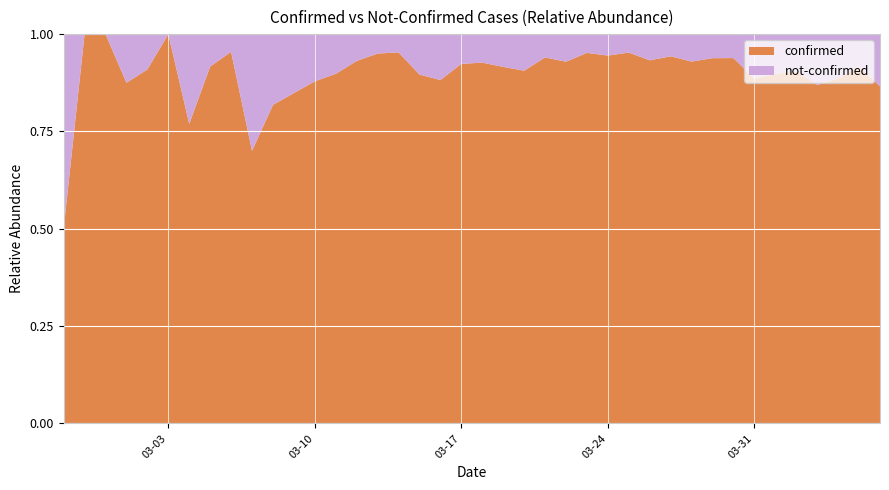

Reading left to right, list all the values displayed in this chart.

confirmed: 2020-02-27=2	2020-02-28=4	2020-02-29=1	2020-03-01=7	2020-03-02=10	2020-03-03=8	2020-03-04=10	2020-03-05=11	2020-03-06=21	2020-03-07=7	2020-03-08=18	2020-03-09=28	2020-03-10=29	2020-03-11=44	2020-03-12=54	2020-03-13=76	2020-03-14=61	2020-03-15=69	2020-03-16=142	2020-03-17=145	2020-03-18=177	2020-03-19=261	2020-03-20=241	2020-03-21=204	2020-03-22=236	2020-03-23=454	2020-03-24=428	2020-03-25=442	2020-03-26=443	2020-03-27=562	2020-03-28=303	2020-03-29=258	2020-03-30=442	2020-03-31=309	2020-04-01=316	2020-04-02=350	2020-04-03=339	2020-04-04=187	2020-04-05=230	2020-04-06=329
not-confirmed: 2020-02-27=2	2020-02-28=0	2020-02-29=0	2020-03-01=1	2020-03-02=1	2020-03-03=0	2020-03-04=3	2020-03-05=1	2020-03-06=1	2020-03-07=3	2020-03-08=4	2020-03-09=5	2020-03-10=4	2020-03-11=5	2020-03-12=4	2020-03-13=4	2020-03-14=3	2020-03-15=8	2020-03-16=19	2020-03-17=12	2020-03-18=14	2020-03-19=24	2020-03-20=25	2020-03-21=13	2020-03-22=18	2020-03-23=23	2020-03-24=25	2020-03-25=22	2020-03-26=32	2020-03-27=34	2020-03-28=23	2020-03-29=17	2020-03-30=29	2020-03-31=40	2020-04-01=36	2020-04-02=37	2020-04-03=51	2020-04-04=24	2020-04-05=21	2020-04-06=51